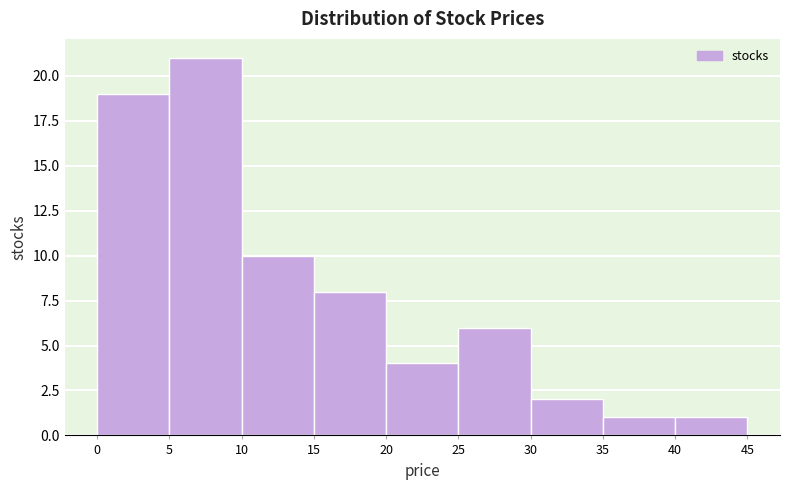

What is the height of the bar covering 20 to 25 on the x-axis? The values are not printed on the chart, so give them approximately, as read against the axis.

4